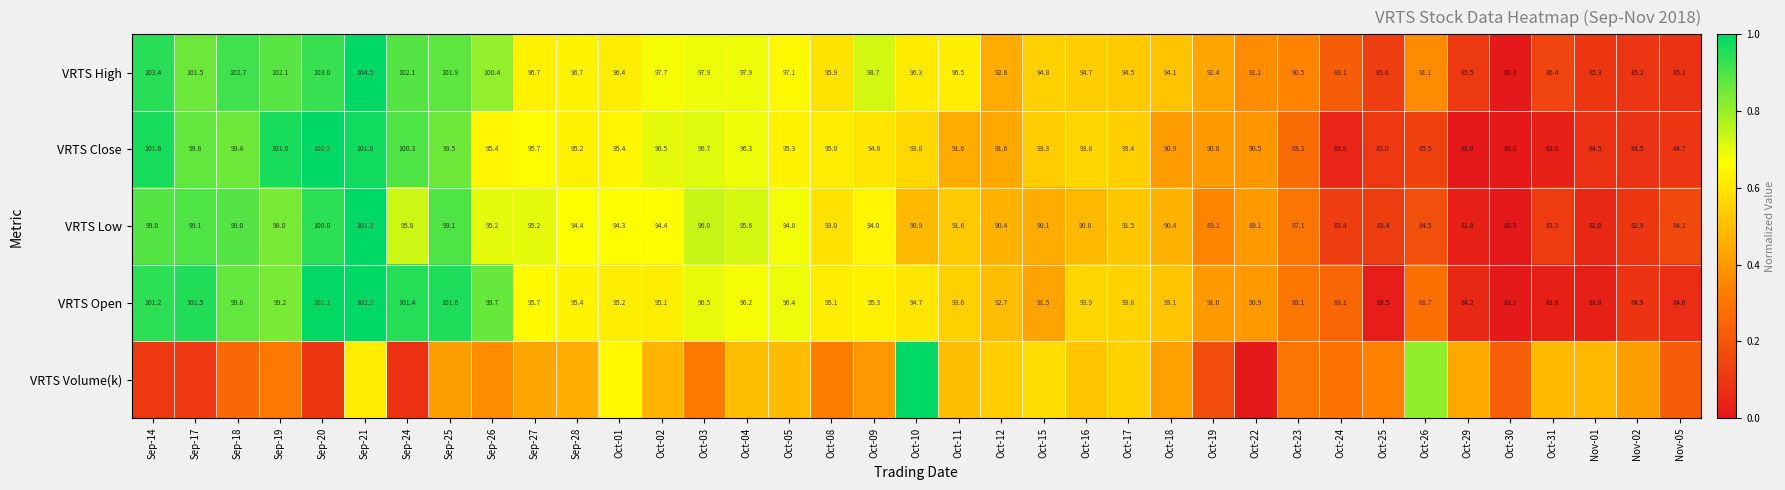

At which label is VRTS Low closest to 0?

Oct-30